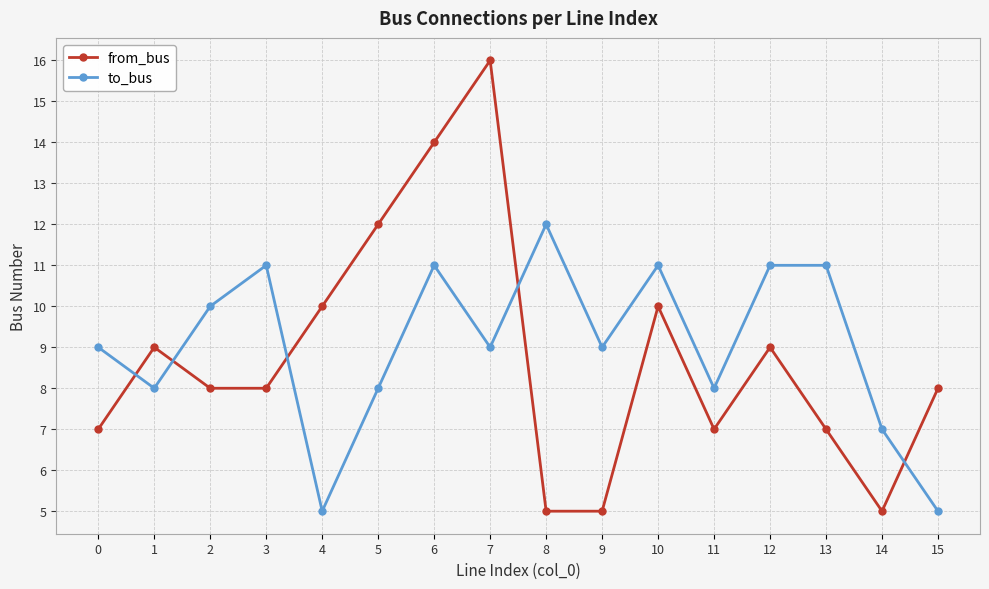

At which label does from_bus first exceed 8?

1